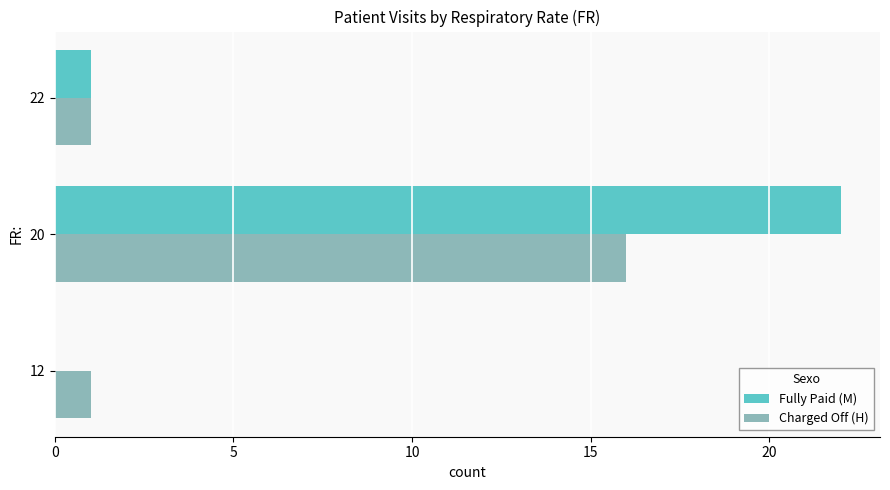

At which category is the sum across all series the highest?

20